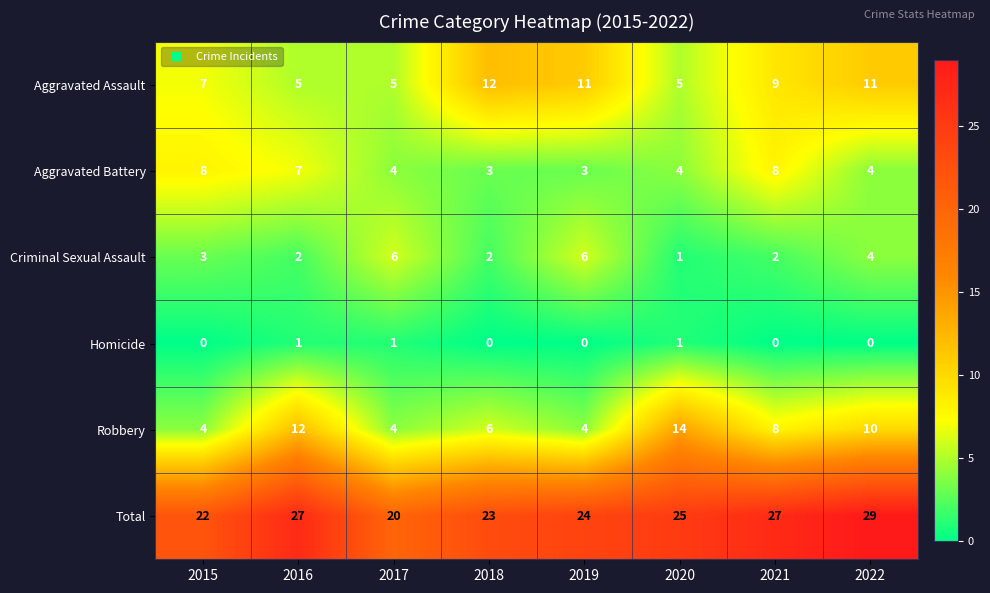

What is the sum of all Homicide values?

3